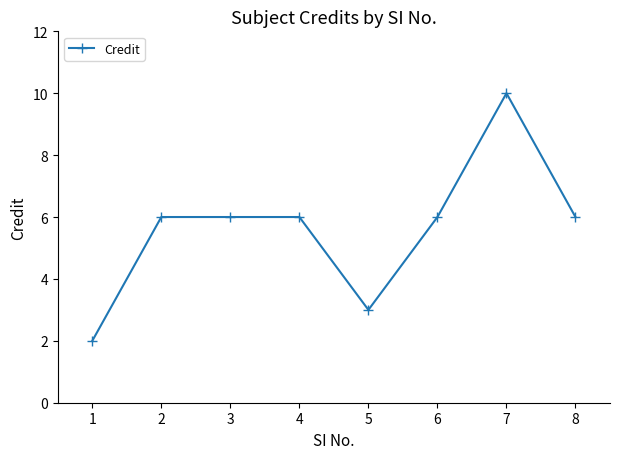

What is the sum of the values at 8 and 7?

16